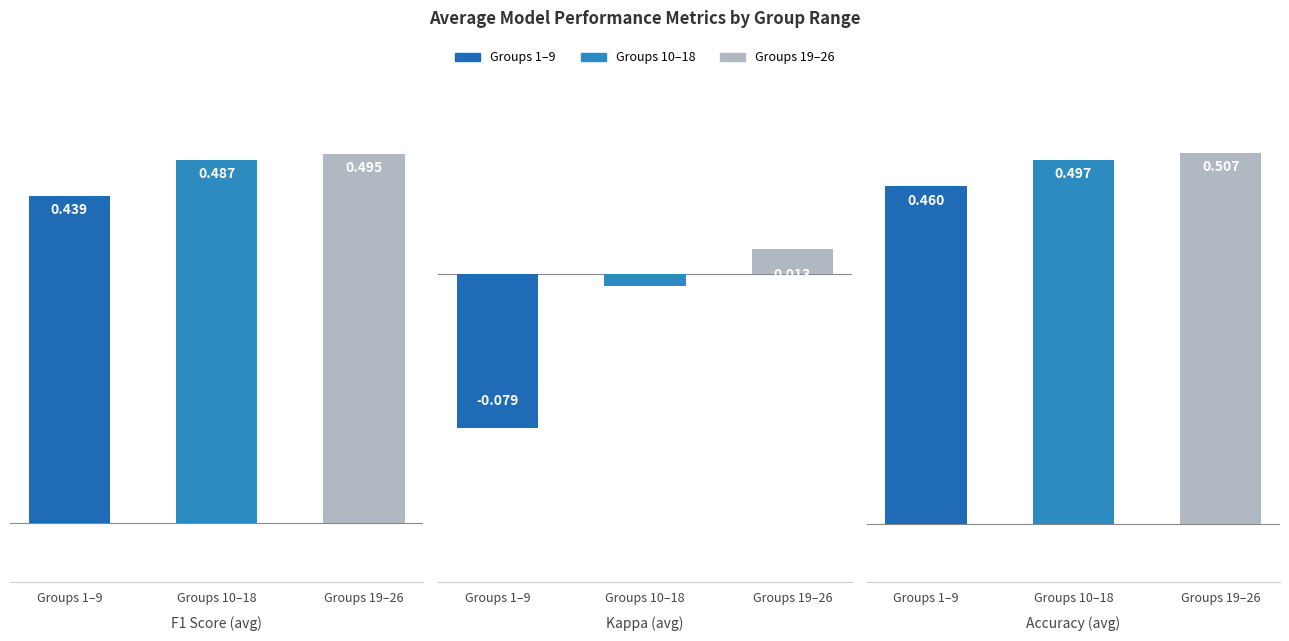

List the labels in order of Group 1-9 (avg) value, smallest first.

1, 0, 2